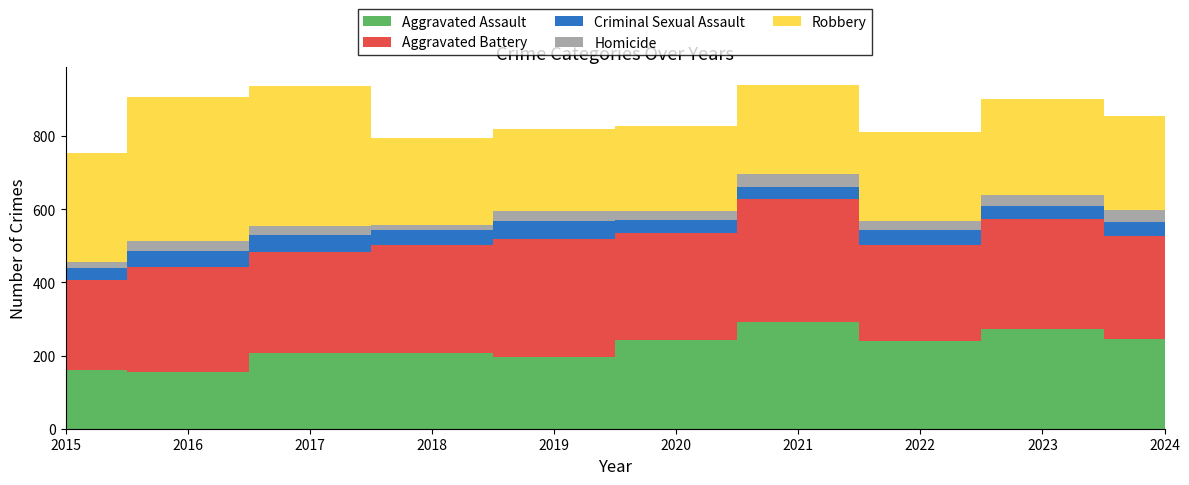

Reading left to right, transcribe all the data shown in this chart.

Aggravated Assault: 2015=160	2016=154	2017=207	2018=206	2019=197	2020=242	2021=292	2022=239	2023=273	2024=244
Aggravated Battery: 2015=246	2016=288	2017=277	2018=296	2019=321	2020=293	2021=336	2022=263	2023=301	2024=282
Criminal Sexual Assault: 2015=34	2016=43	2017=47	2018=40	2019=51	2020=36	2021=32	2022=42	2023=34	2024=38
Homicide: 2015=17	2016=29	2017=24	2018=15	2019=27	2020=24	2021=37	2022=23	2023=31	2024=33
Robbery: 2015=297	2016=394	2017=381	2018=237	2019=224	2020=233	2021=244	2022=243	2023=262	2024=257